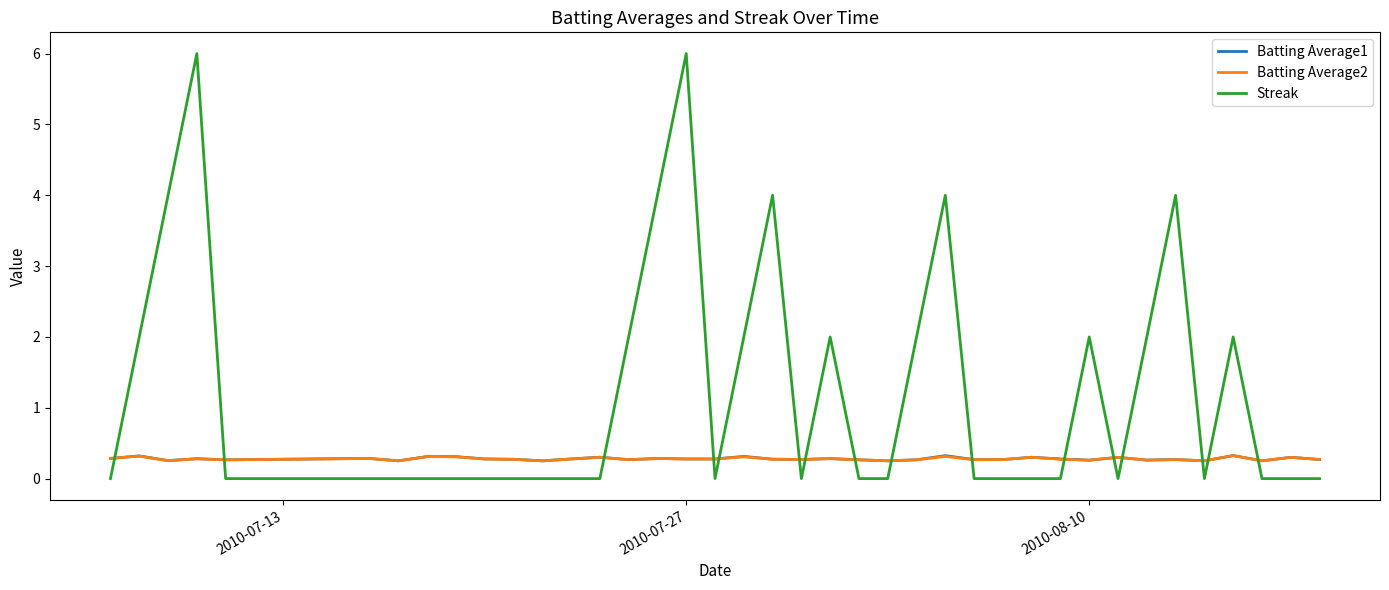

True or false: Streak and Batting Average1 cross at least once.

True